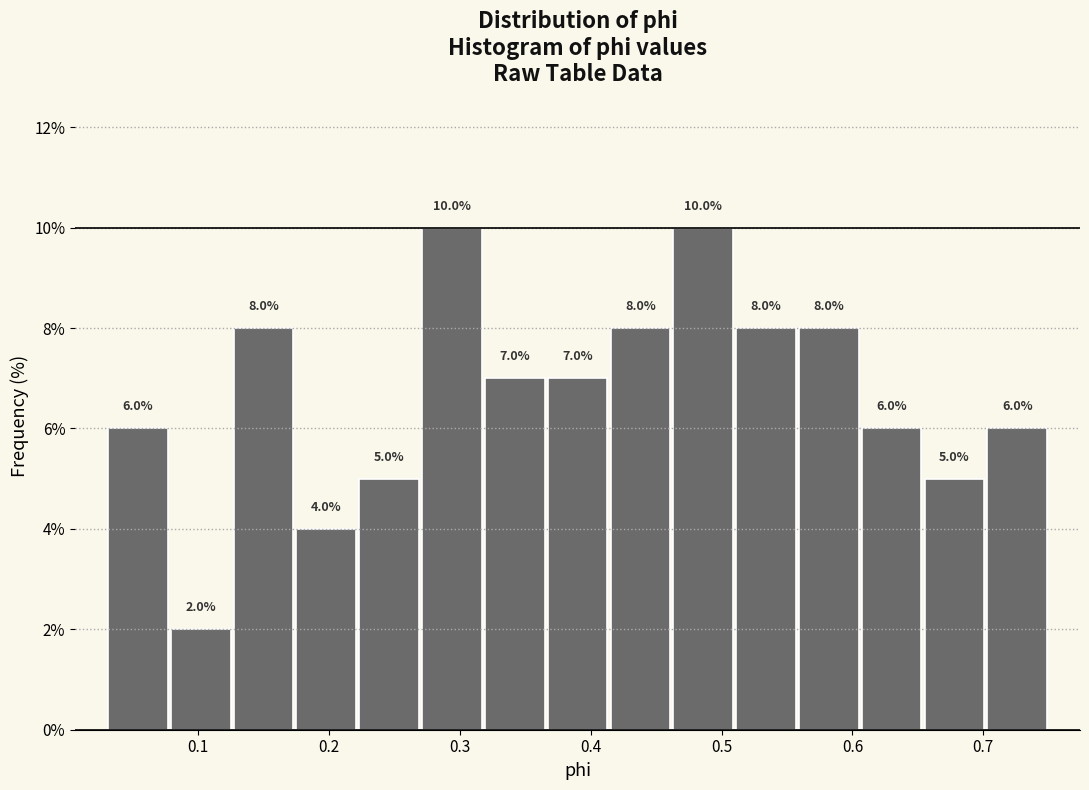

Reading left to right, list every bar in this chart as the range it spans on the x-axis followed by its height. The bar edges are not printed on the chart, so give them approximately, as read against the axis.

0.03 to 0.08: 6.0
0.08 to 0.13: 2.0
0.13 to 0.17: 8.0
0.17 to 0.22: 4.0
0.22 to 0.27: 5.0
0.27 to 0.32: 10.0
0.32 to 0.37: 7.0
0.37 to 0.41: 7.0
0.41 to 0.46: 8.0
0.46 to 0.51: 10.0
0.51 to 0.56: 8.0
0.56 to 0.61: 8.0
0.61 to 0.65: 6.0
0.65 to 0.70: 5.0
0.70 to 0.75: 6.0